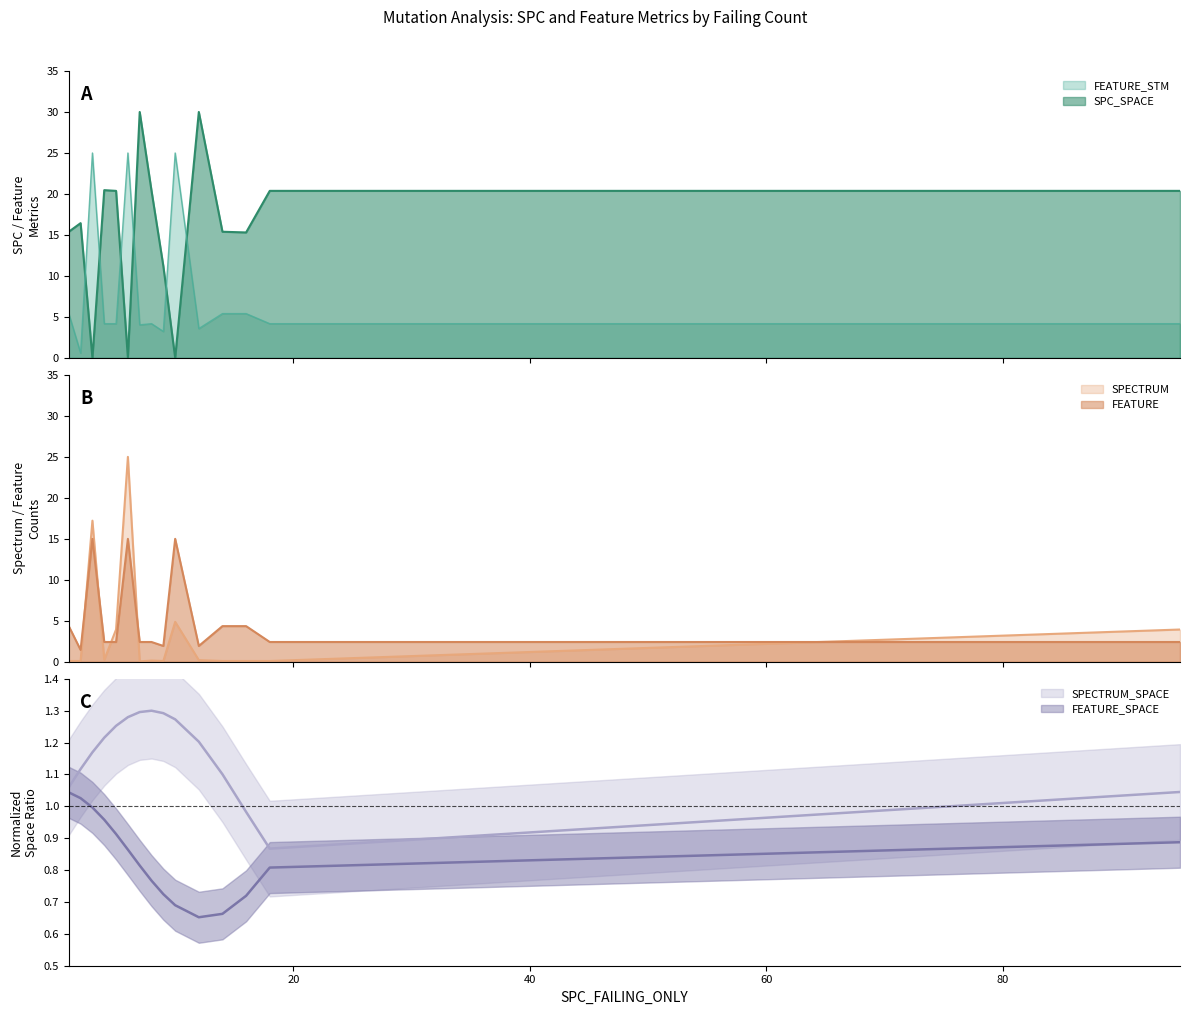

What is the greatest value displayed?

30.0